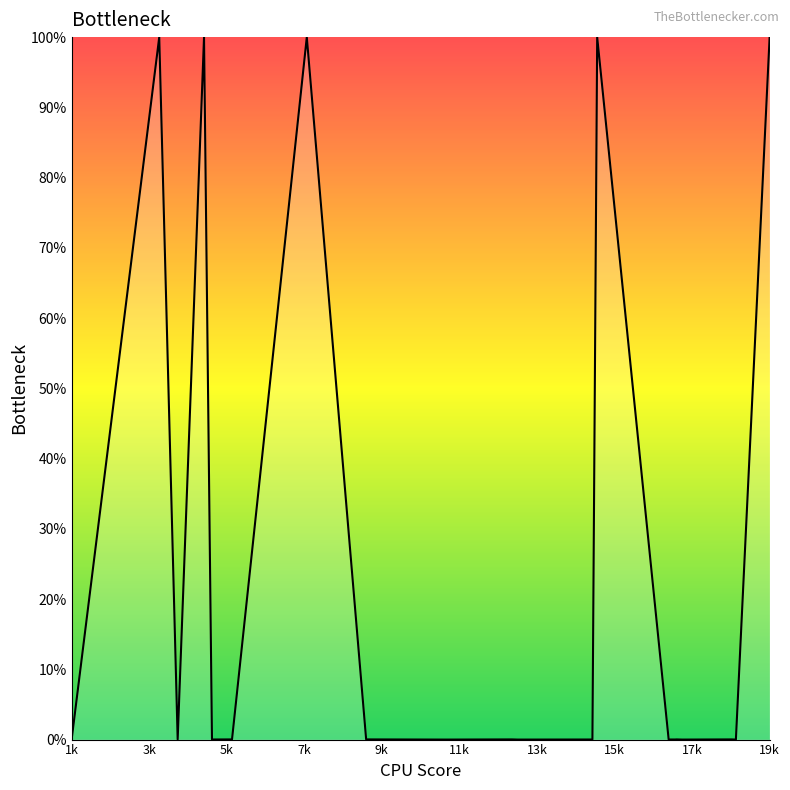

What is the difference between the maximum and minimum values?

100.0